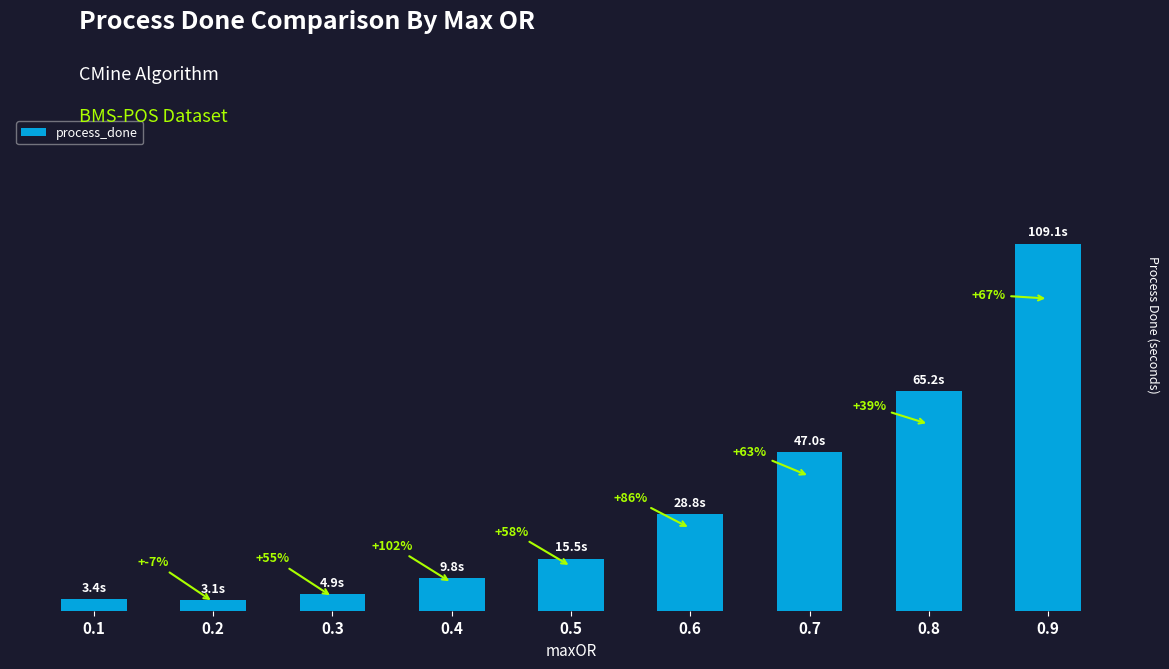

Is it true that the value at 0.3 is 6.5?

False